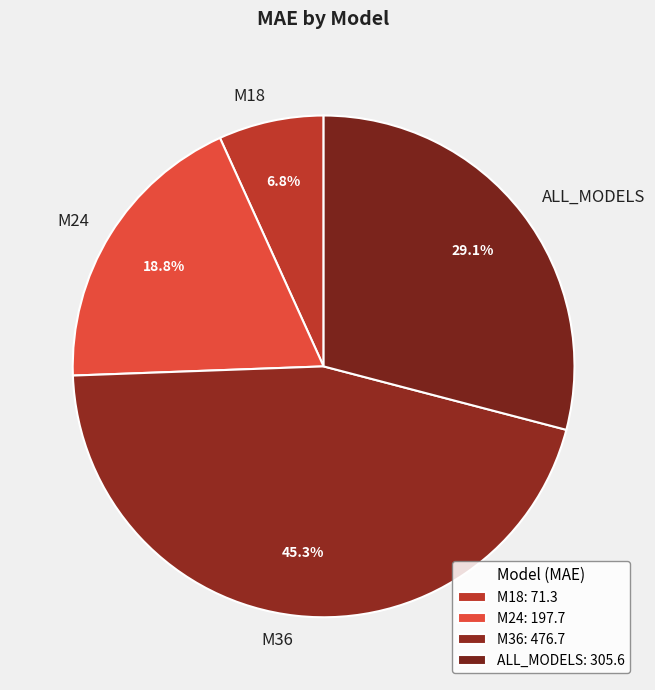

Rank the categories by value from highest to lowest.

M36, ALL_MODELS, M24, M18